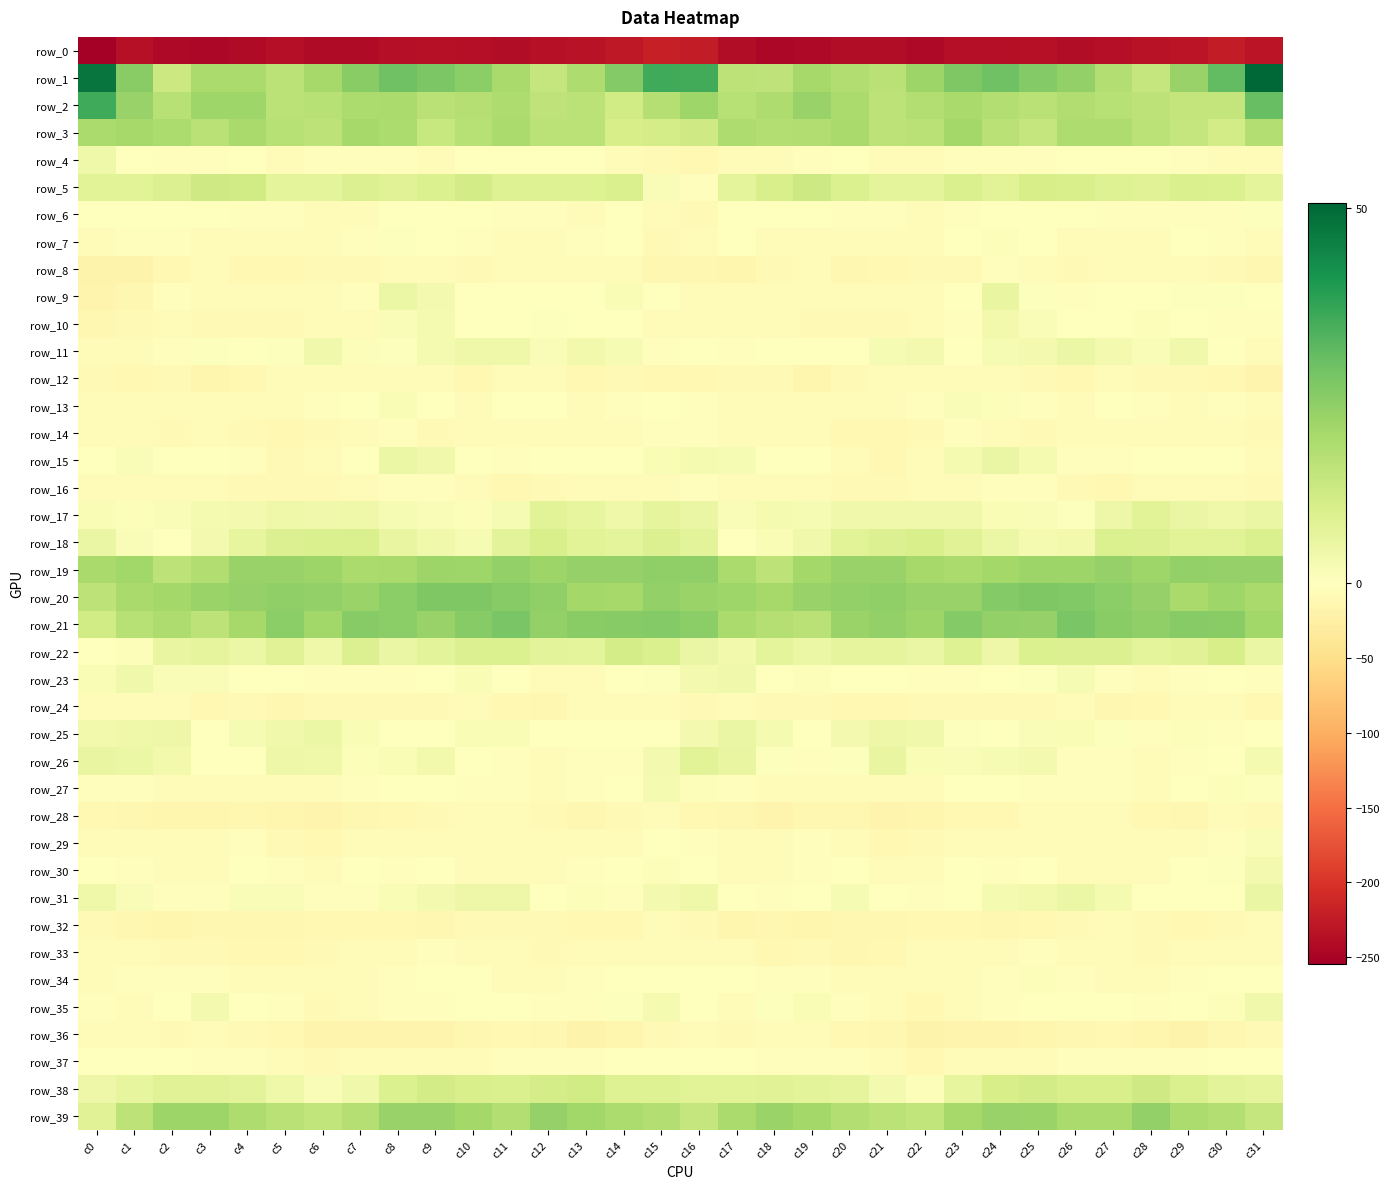

Count the number of categories in the chart.

32